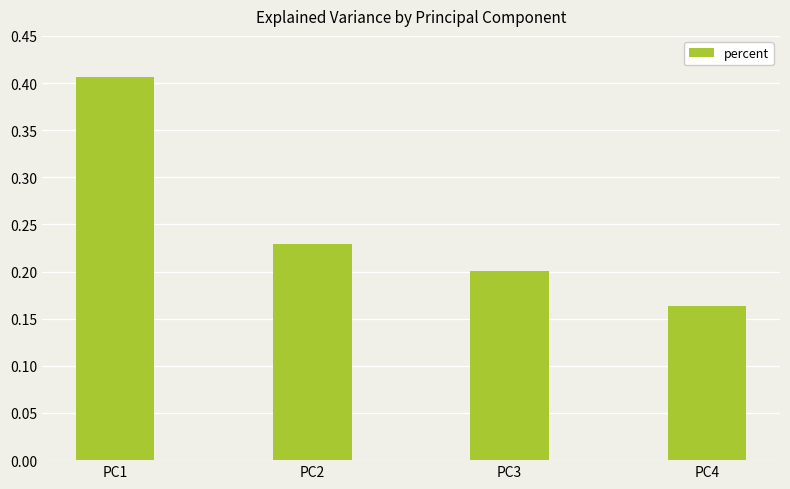

Where is the data nearest to the value 0?

PC4